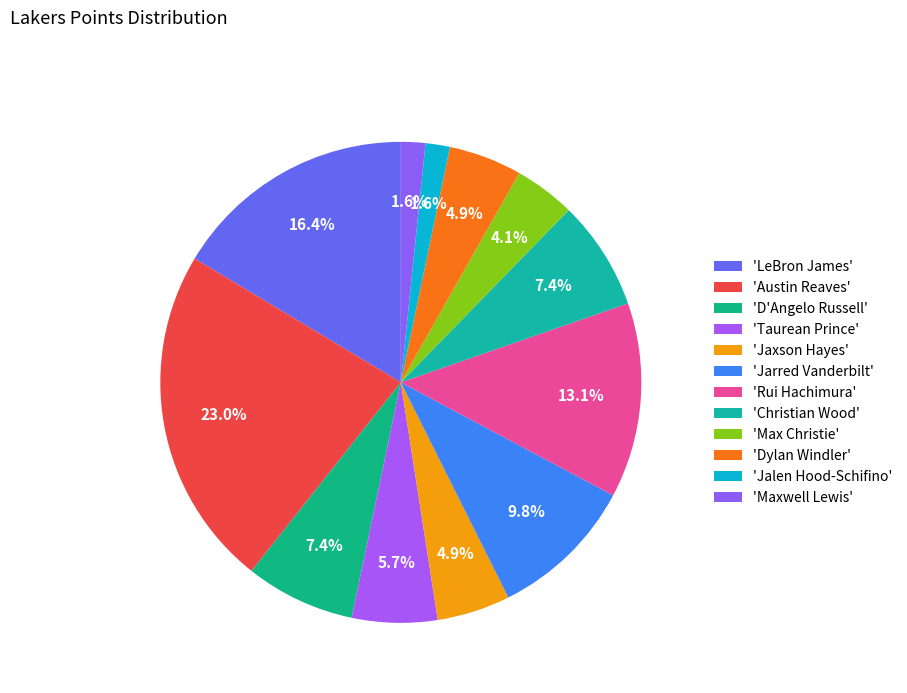

How many segments does this pie chart have?

12